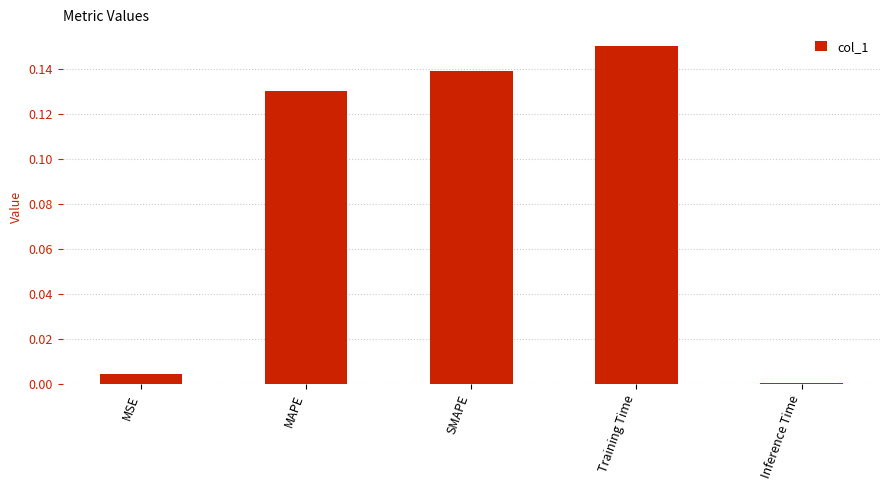

Which category has the highest value across all series?

Training Time